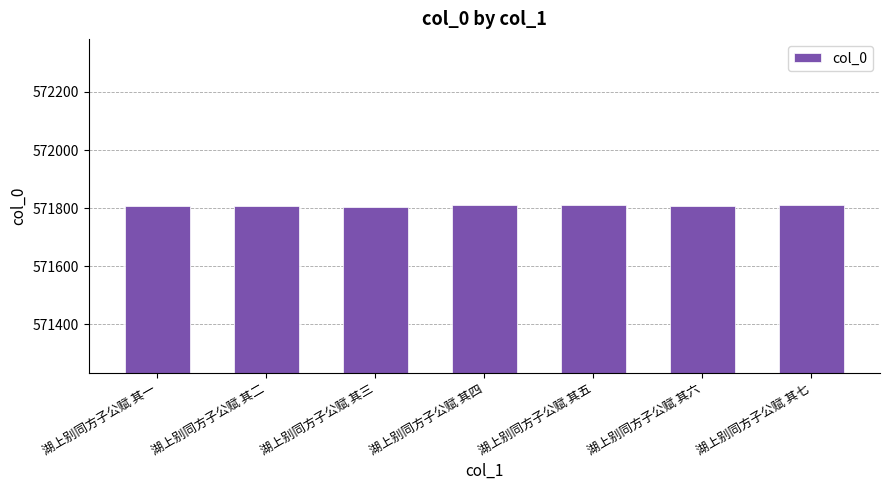

How many categories are shown in the chart?

7